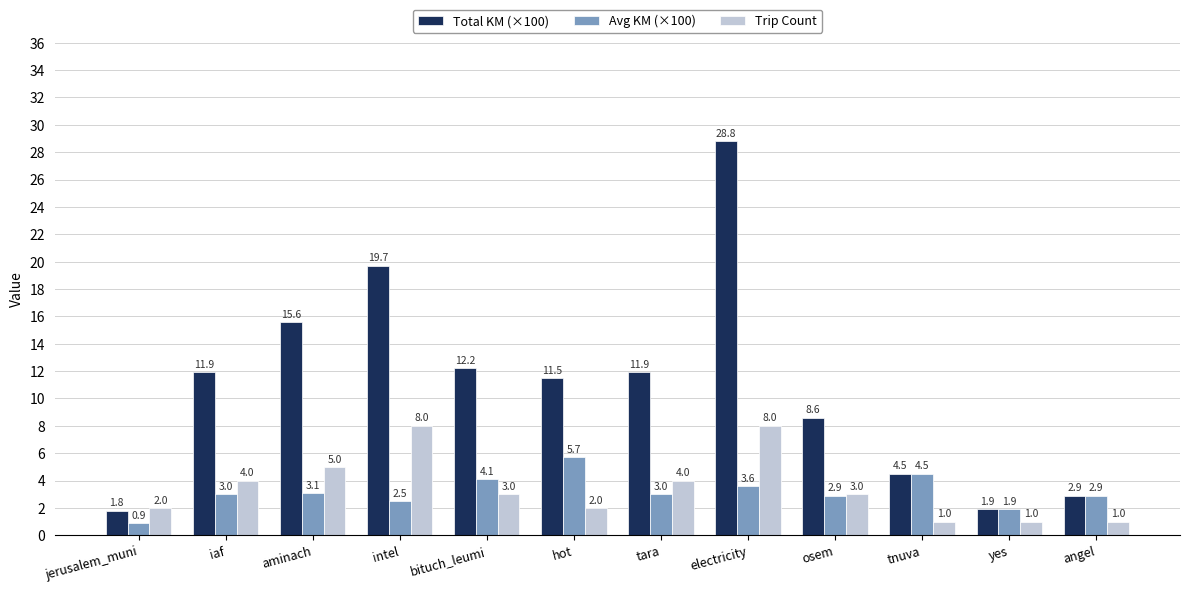

List the series in order of their peak value, lowest first.

Avg KM (×100), Trip Count, Total KM (×100)